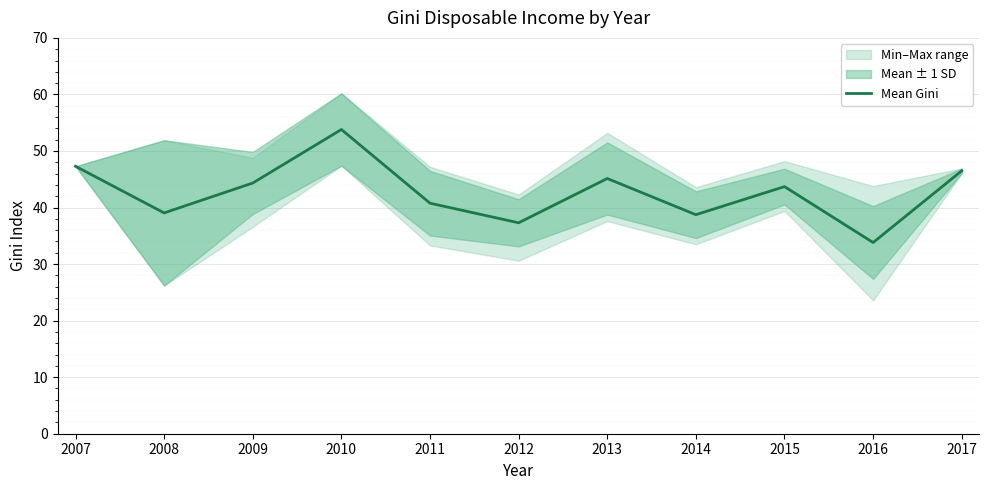

Count the number of values greater than 43.

6